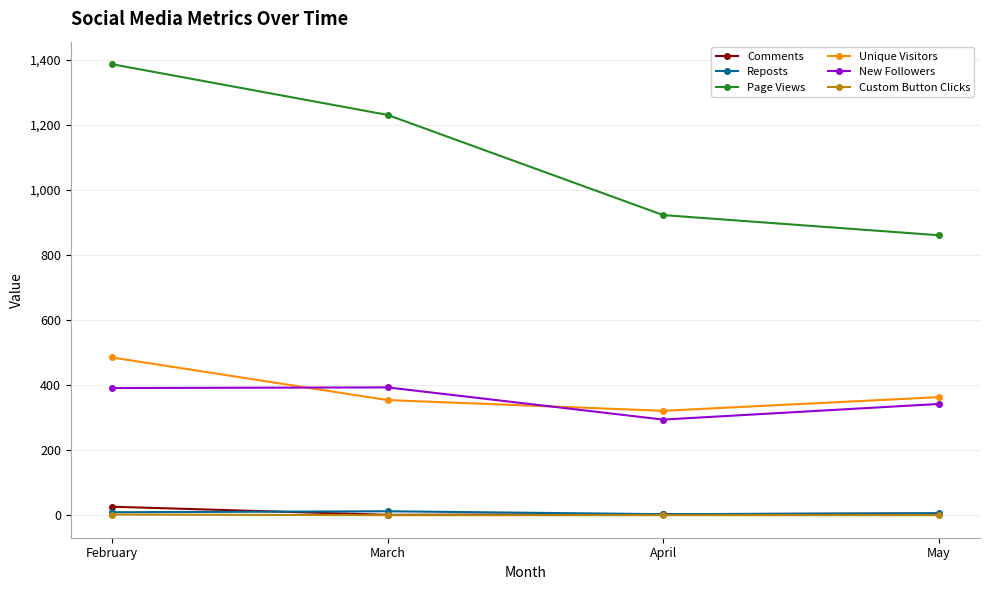

Between February and May, which series saw the biggest shift?

Page Views